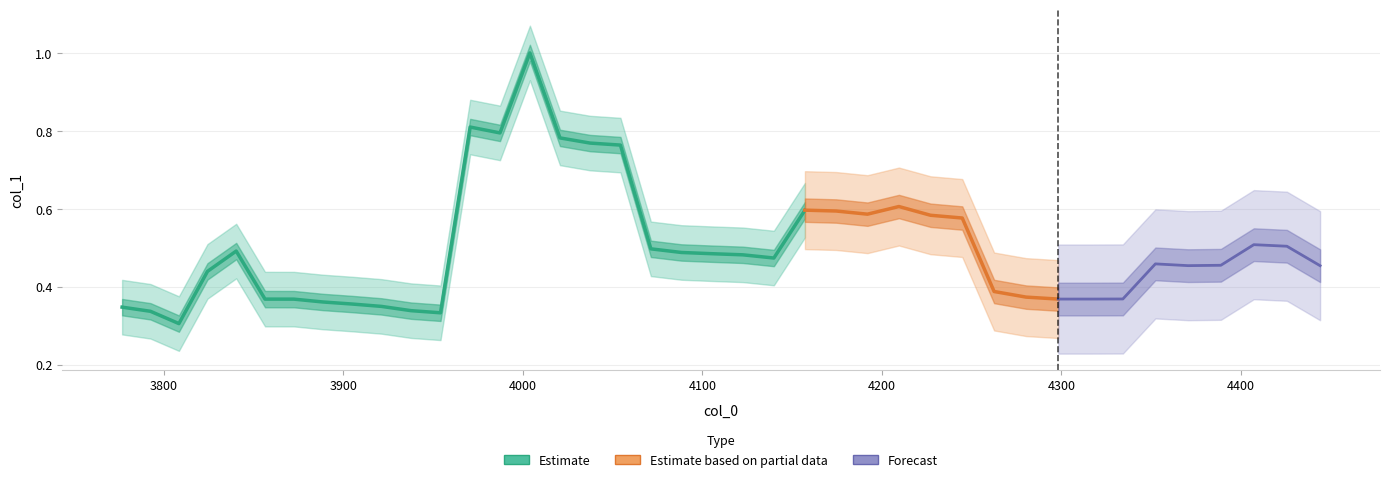

What is the difference between the maximum and minimum values?

0.7